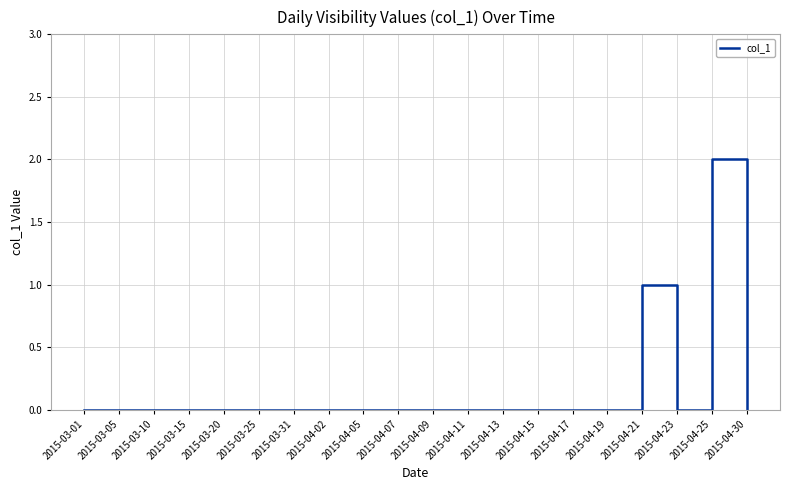

What is the change in value from 2015-04-07 to 2015-04-21?

+1